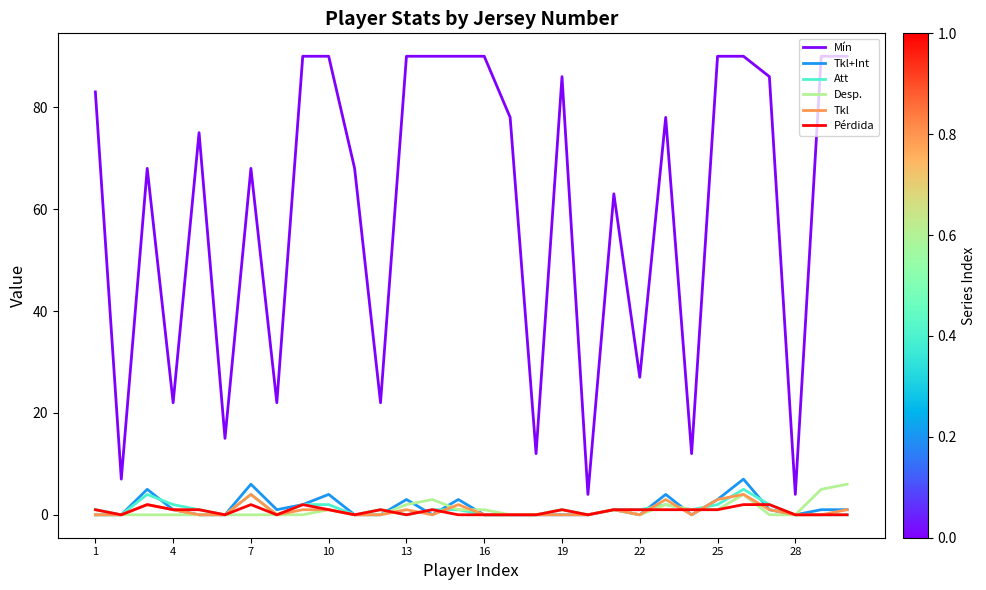

Which series has the largest total across all categories?

Mín